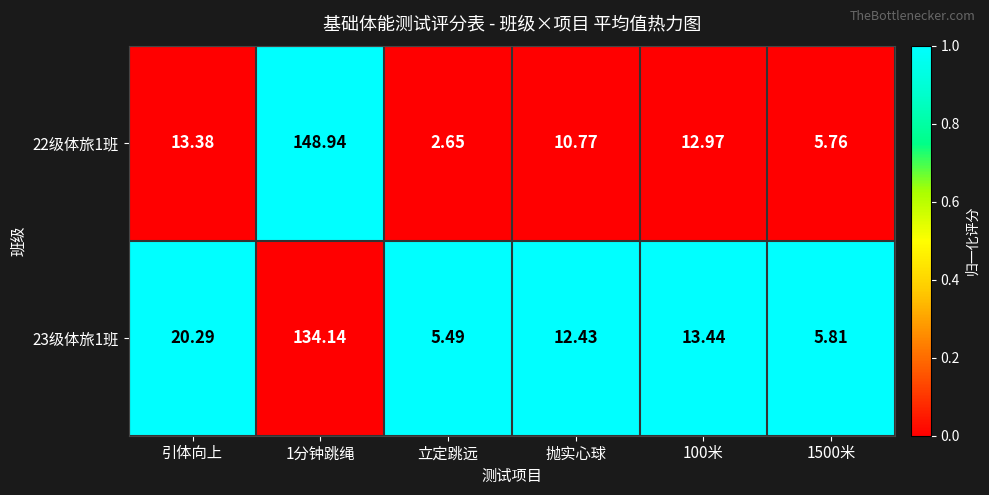

At which label is 22级体旅1班 closest to 75?

引体向上